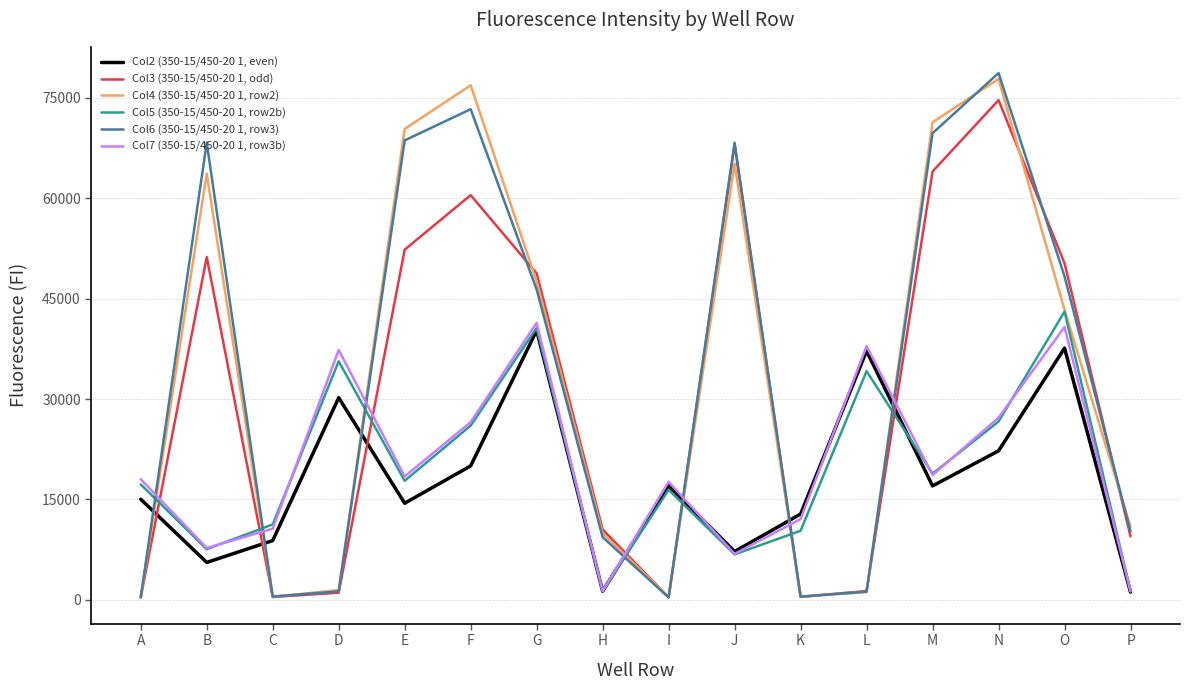

What is the greatest value displayed?

78699